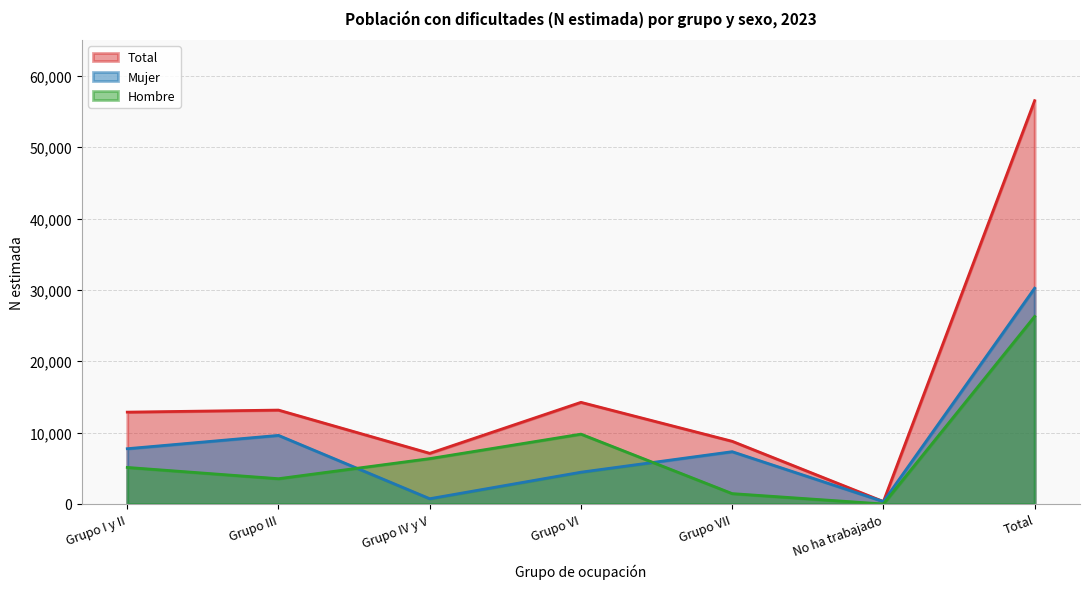

Between Total and No ha trabajado, which is larger?

Total